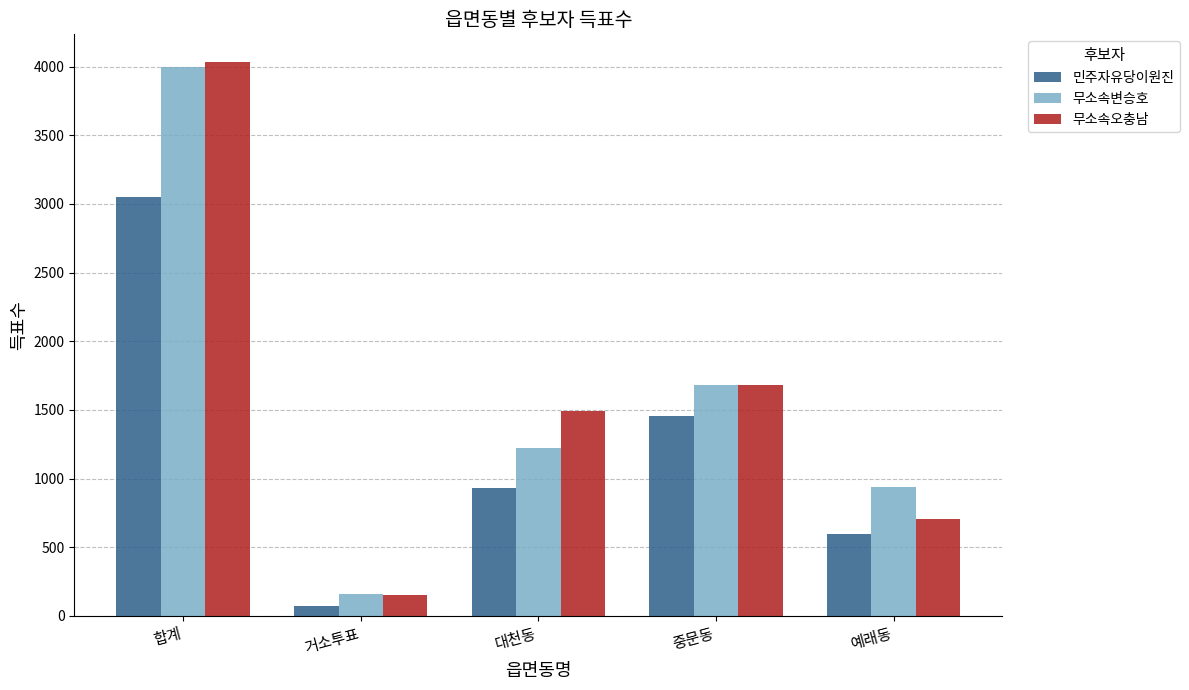

Reading left to right, extract all data points from this chart.

민주자유당이원진: 3052	70	932	1452	598
무소속변승호: 3998	156	1223	1682	937
무소속오충남: 4034	155	1494	1680	705